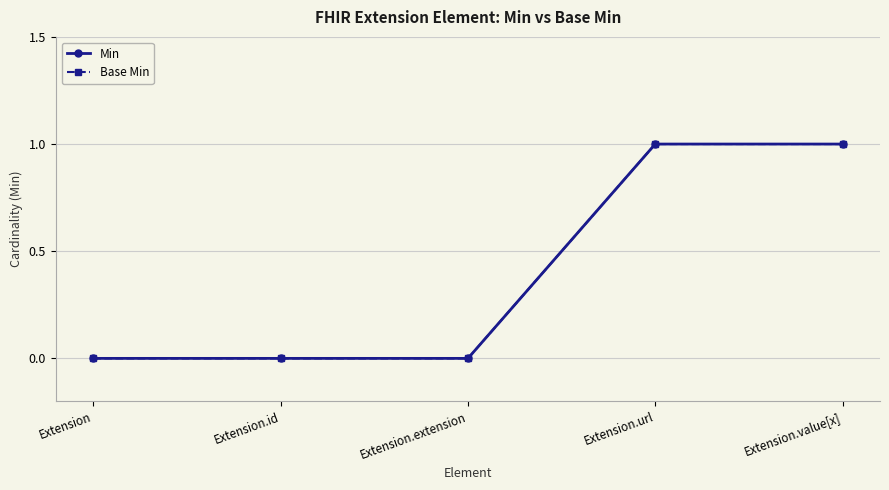

Reading left to right, transcribe all the data shown in this chart.

Min: Extension=0	Extension.id=0	Extension.extension=0	Extension.url=1	Extension.value[x]=1
Base Min: Extension=0	Extension.id=0	Extension.extension=0	Extension.url=1	Extension.value[x]=1